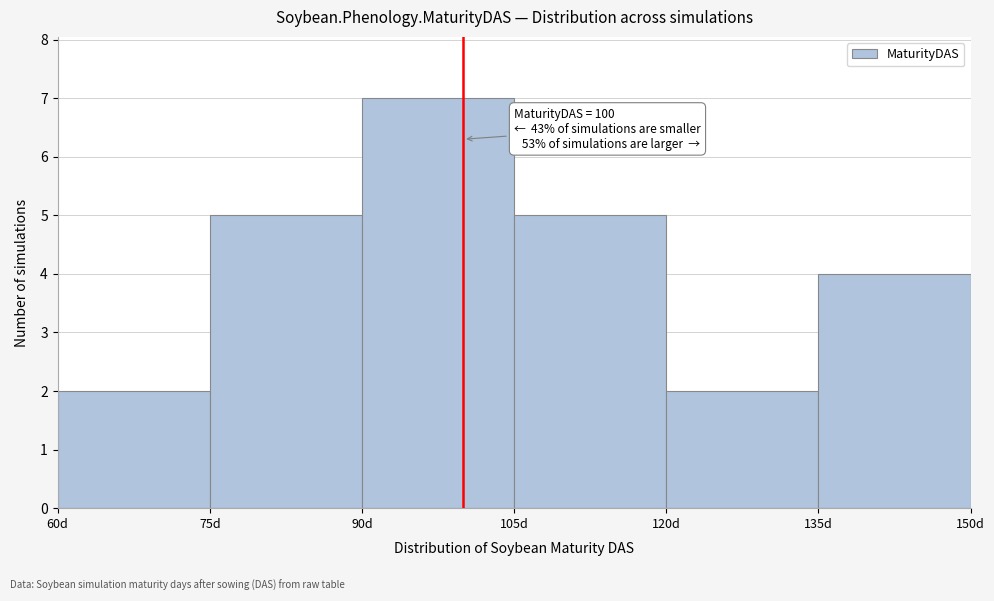

Over which range of the x-axis is the bar tallest?

90 to 105